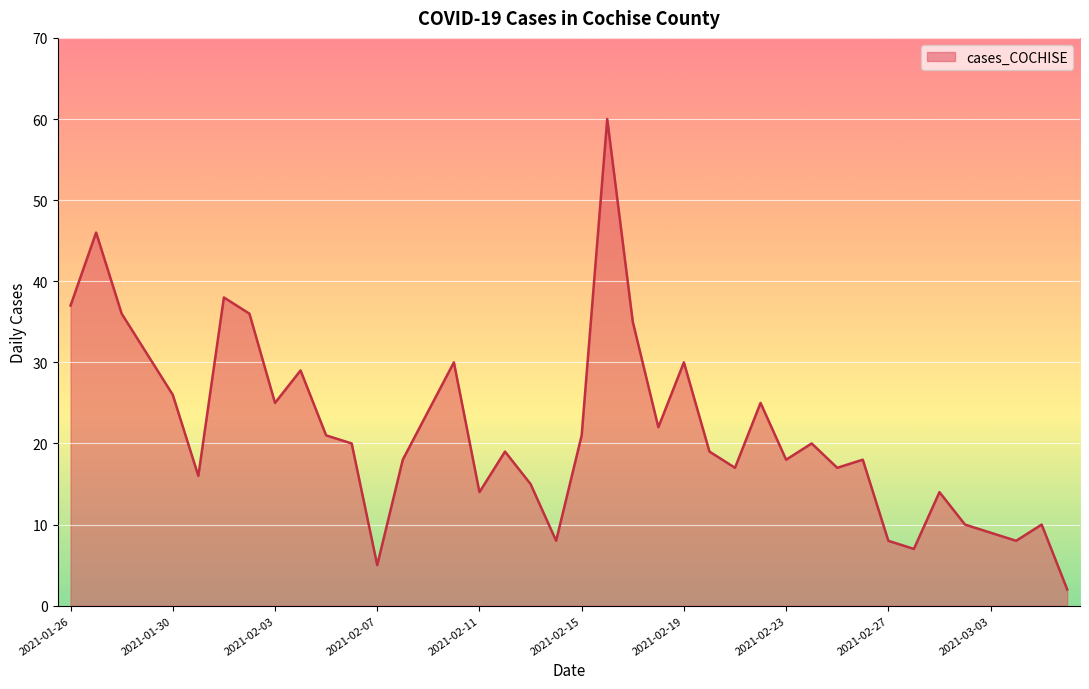

What is the difference between the maximum and minimum values?

58